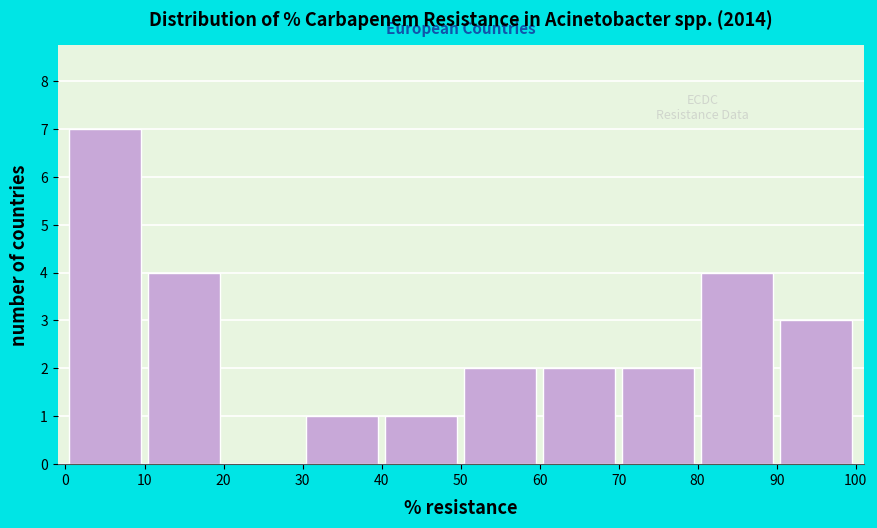

What is the height of the bar covering 50 to 60 on the x-axis? The values are not printed on the chart, so give them approximately, as read against the axis.

2